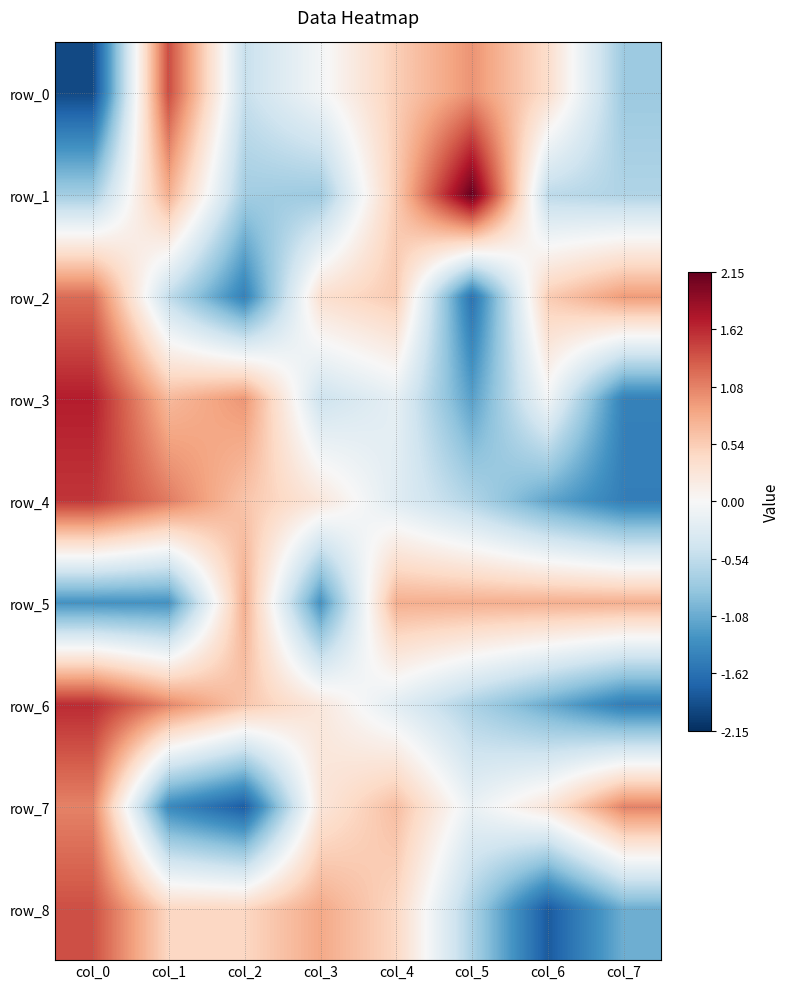

At which category does the chart reach its minimum across all series?

col_0